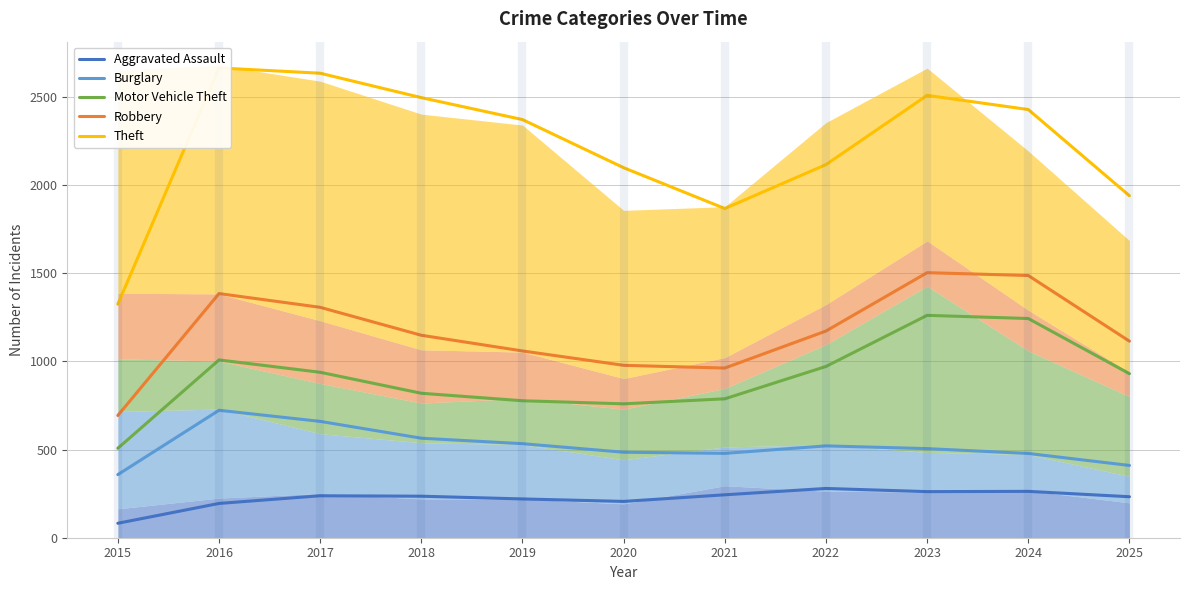

True or false: Theft and Motor Vehicle Theft intersect in this chart.

False